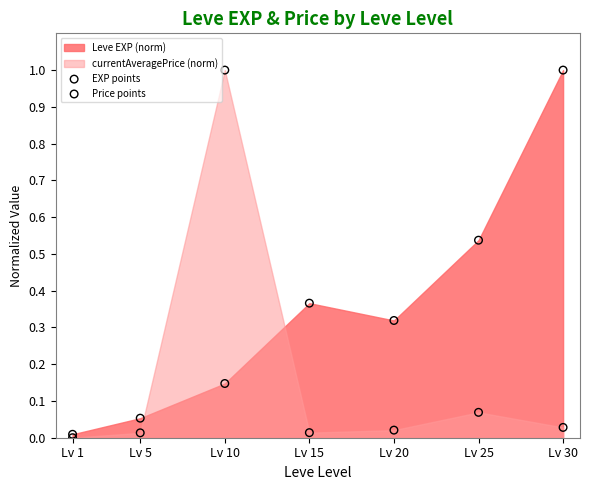

Which series reaches the maximum Y coordinate?

EXP points